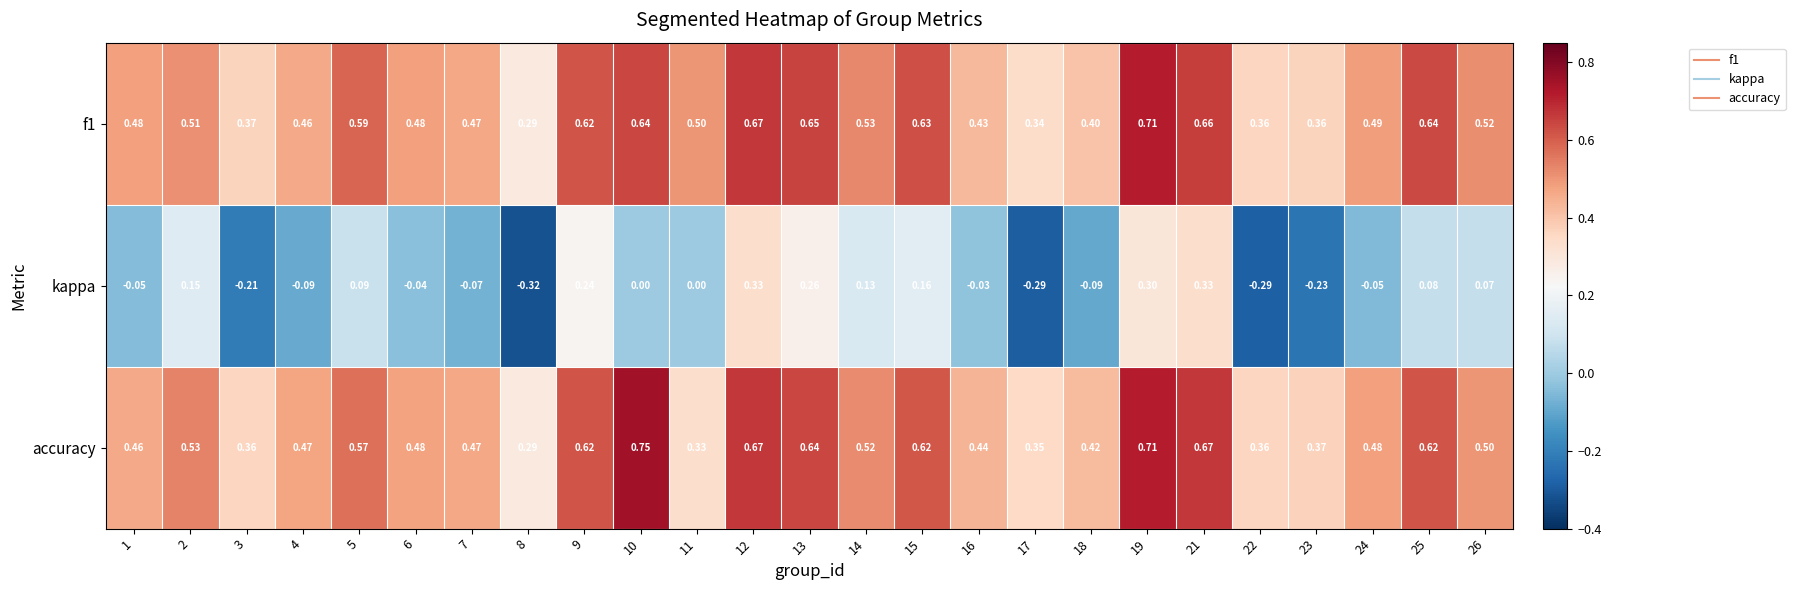

Is the value of accuracy at 6 greater than the value of kappa at 16?

Yes